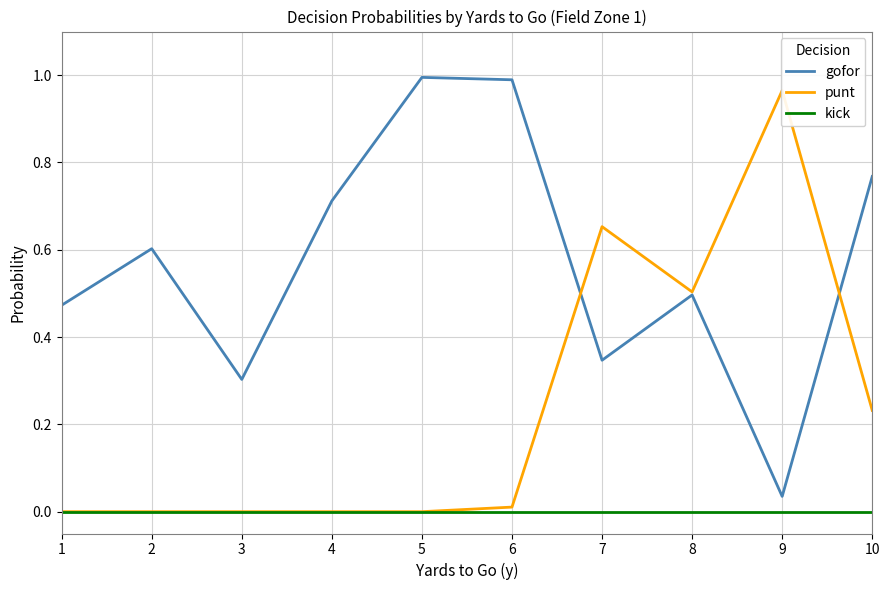

Reading right to left, transcribe all the data shown in this chart.

gofor: 0.8	0.0	0.5	0.3	1.0	1.0	0.7	0.3	0.6	0.5
punt: 0.2	1.0	0.5	0.7	0.0	0.0	0.0	0.0	0.0	0.0
kick: 0.0	0.0	0.0	0.0	0.0	0.0	0.0	0.0	0.0	0.0